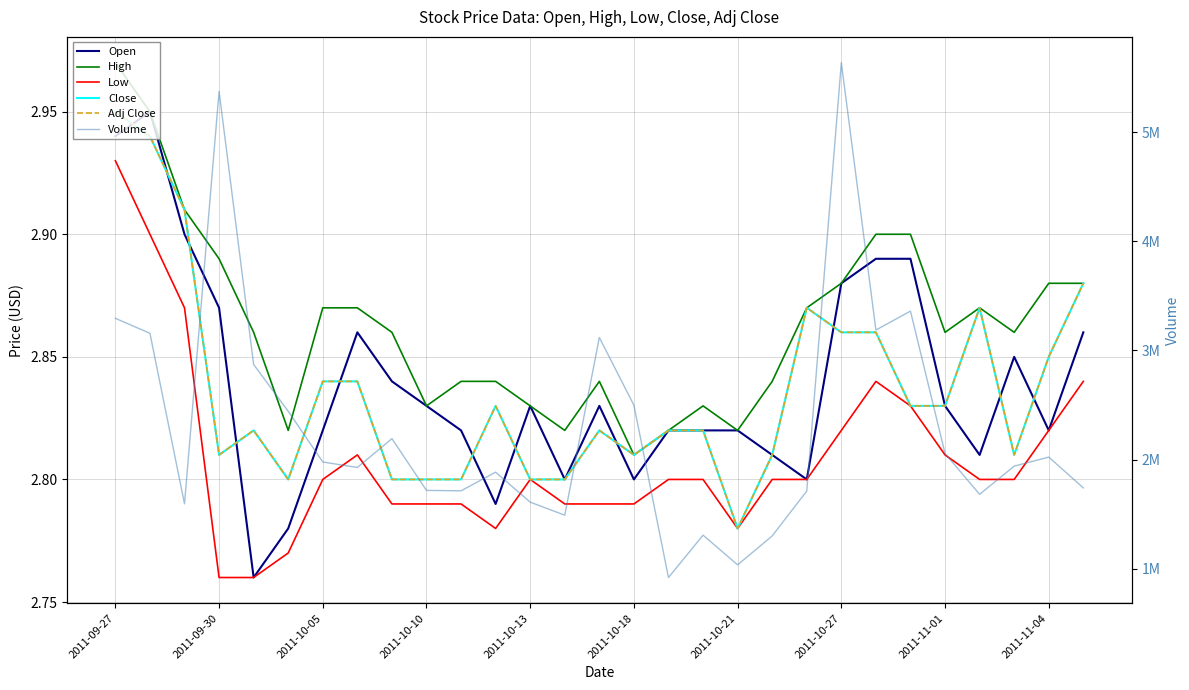

Between 16 and 25, which is larger?

16